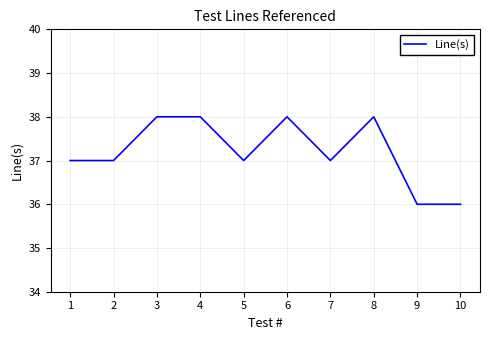

What is the smallest value displayed?

36